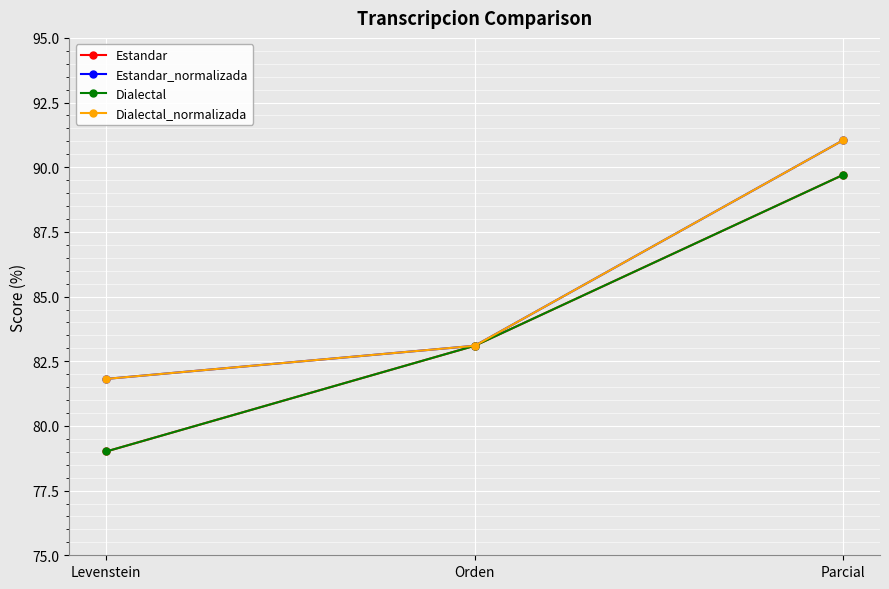

Does the chart have visible grid lines?

Yes